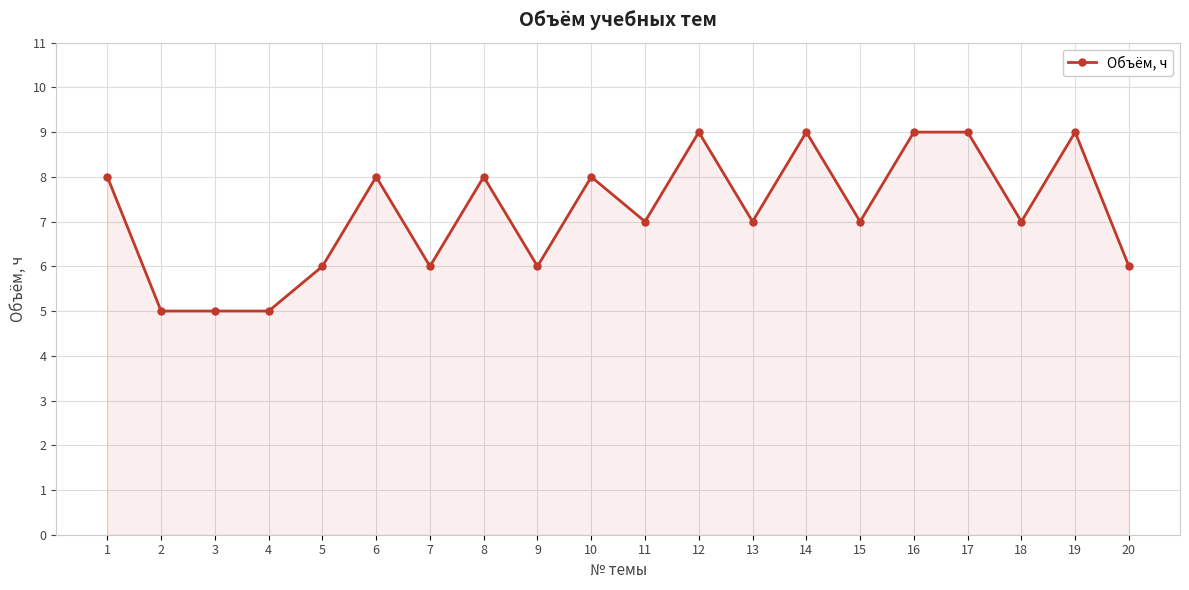

Read the value at 15.

7